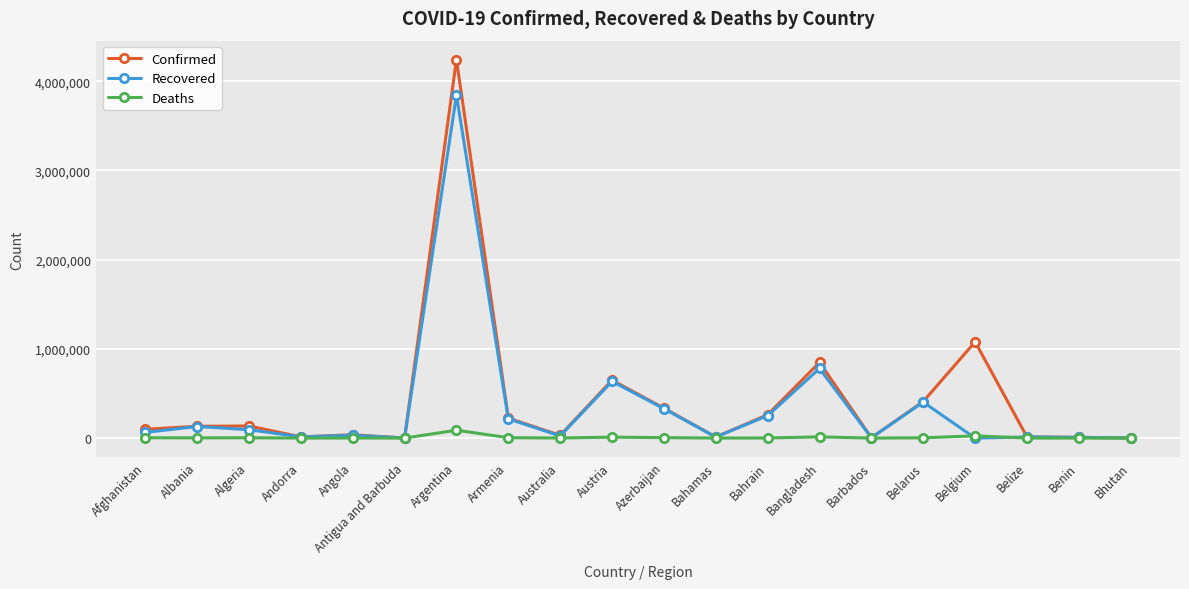

Which category has the highest value in the Recovered series?

Argentina